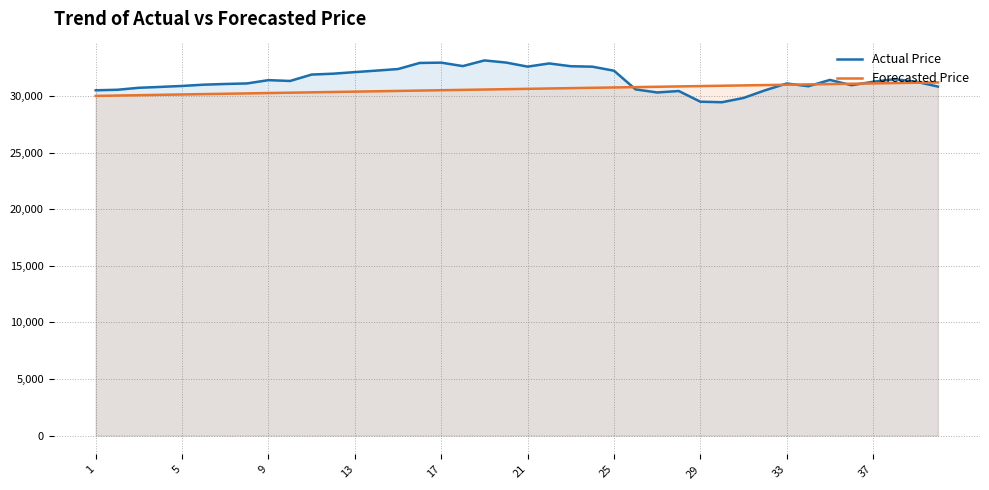

Read the Forecasted Price value at 33.

31006.3